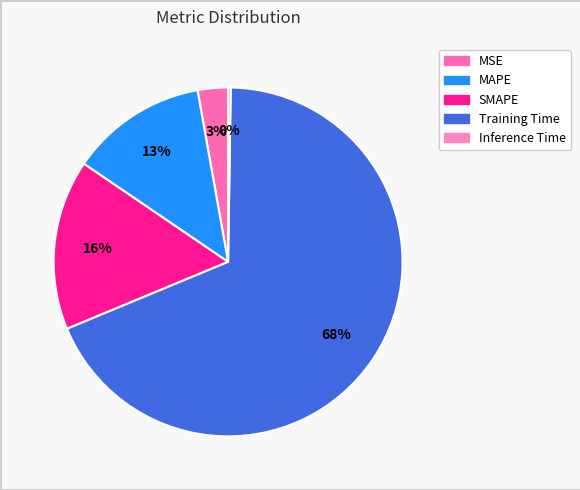

What is the majority slice?

Training Time